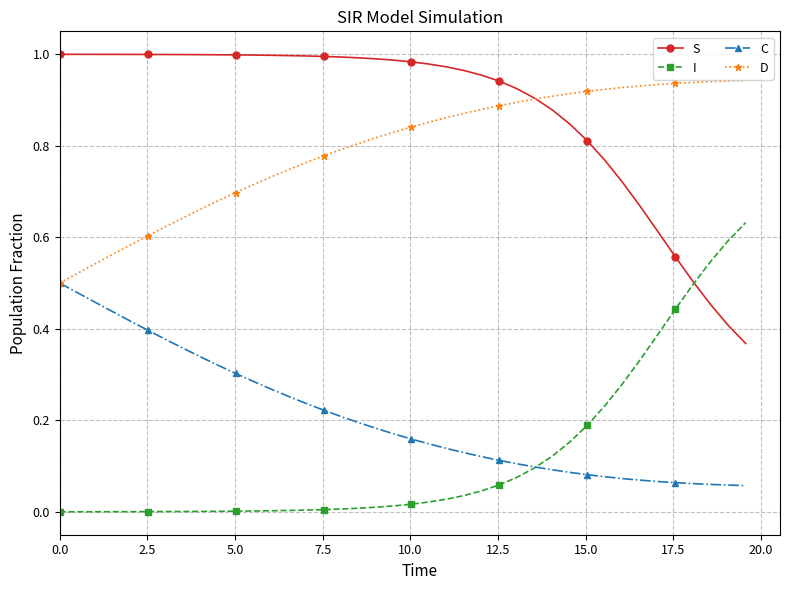

List the series in order of their peak value, highest first.

S, D, I, C